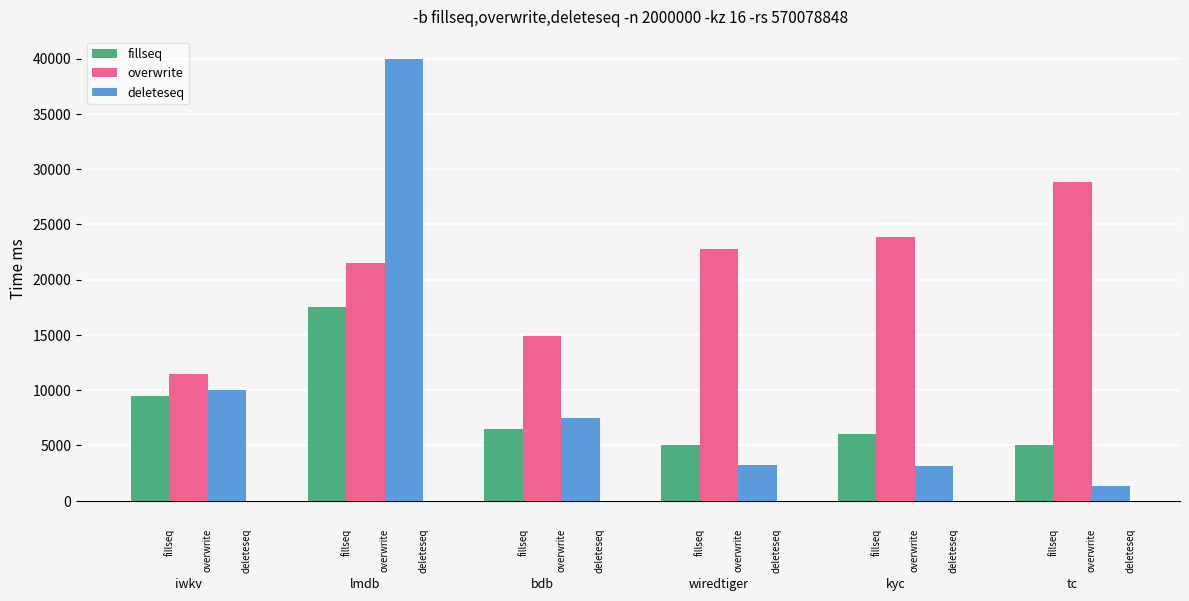

Which series has the largest total across all categories?

overwrite